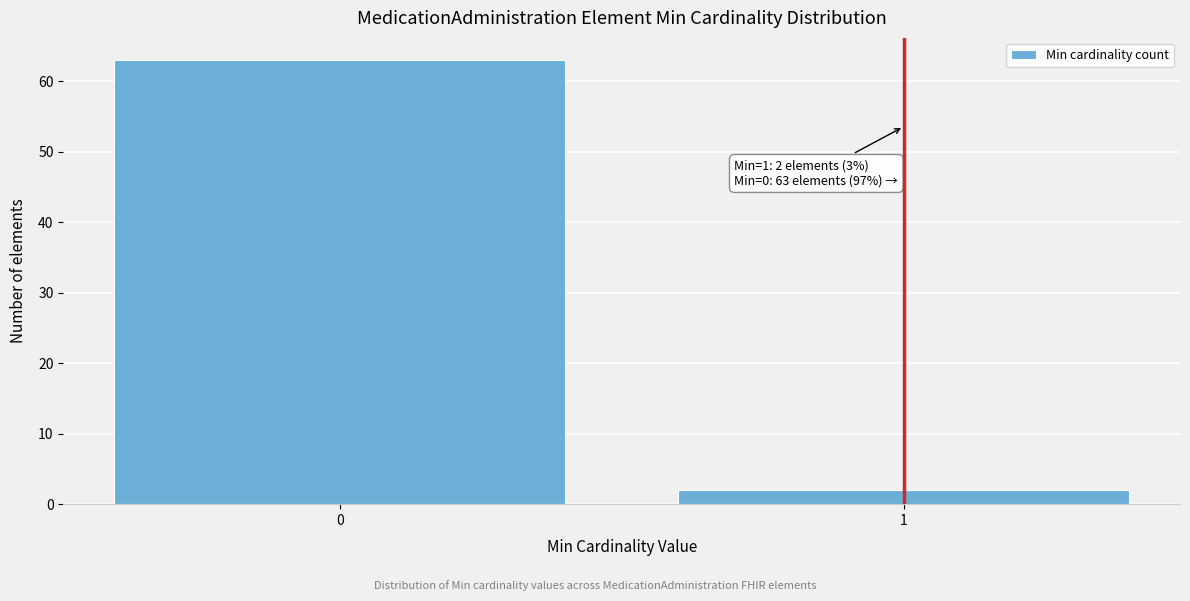

Reading left to right, extract all data points from this chart.

63	2